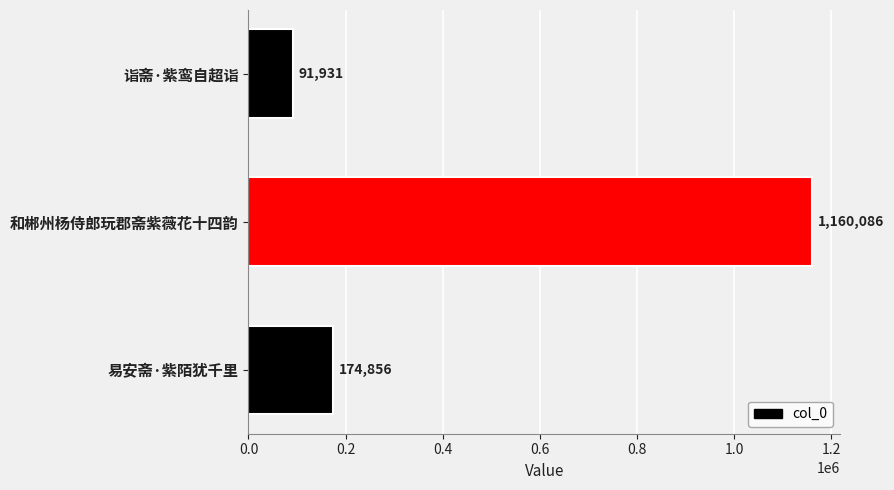

Count the number of data series in this chart.

1